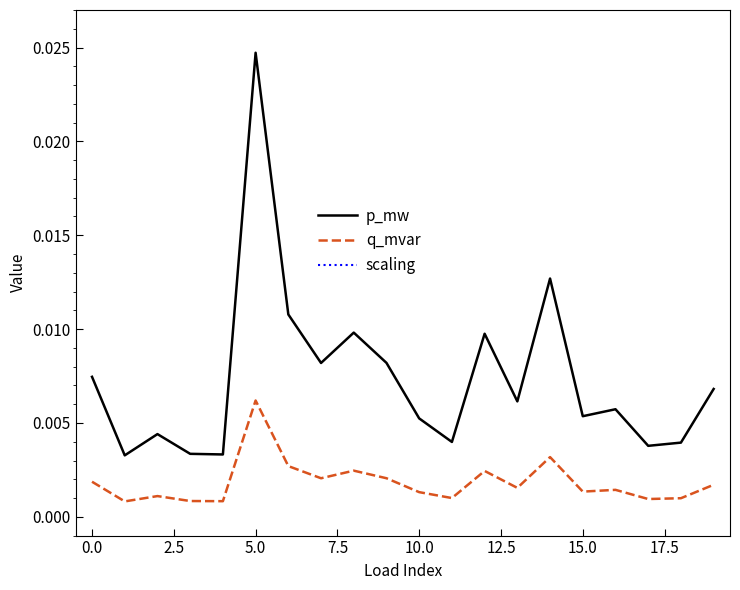

Count the p_mw values in the range 0 to 1.

20